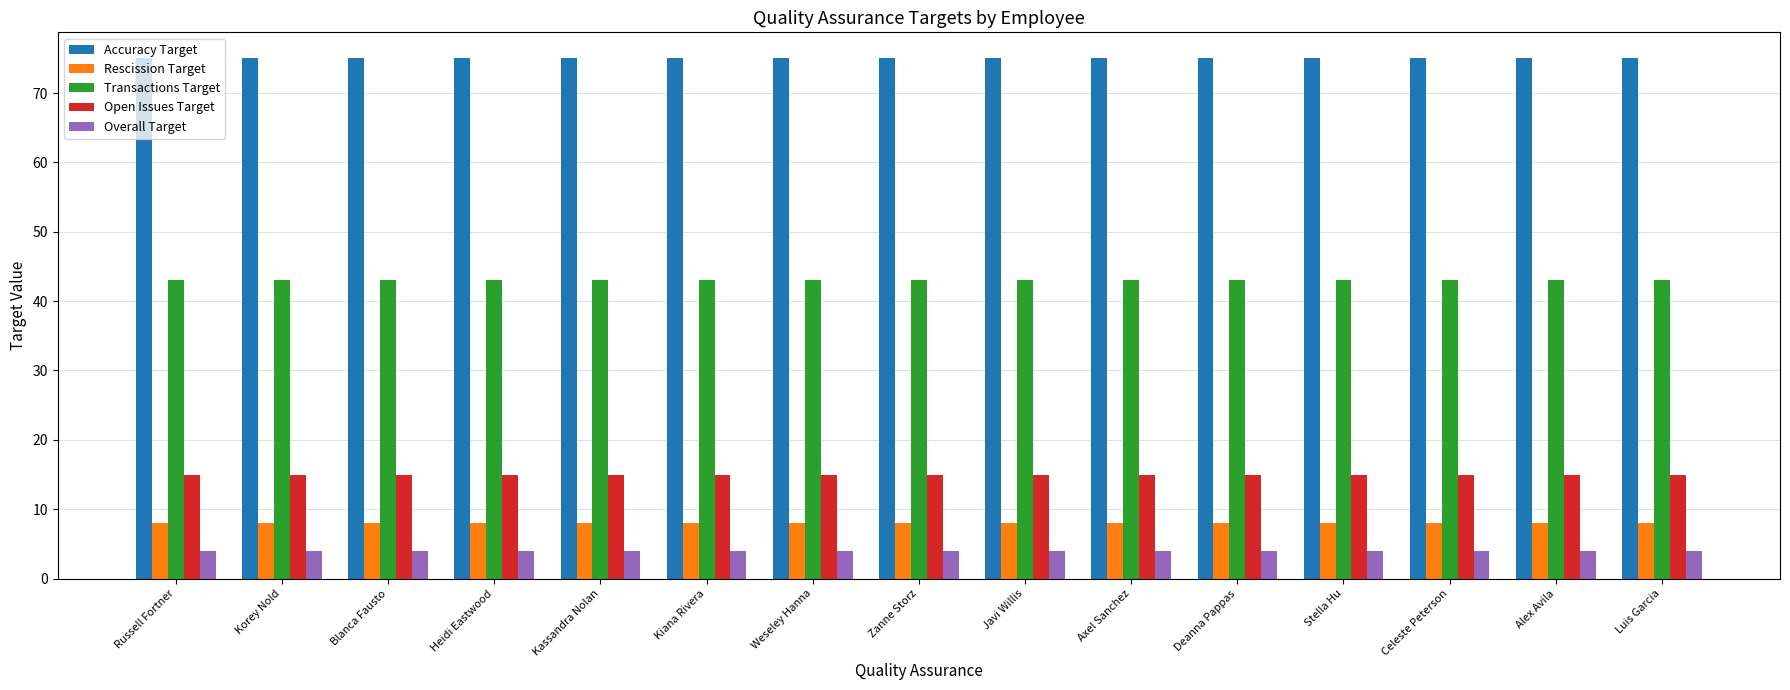

At how many categories does at least one series exceed 27?

15